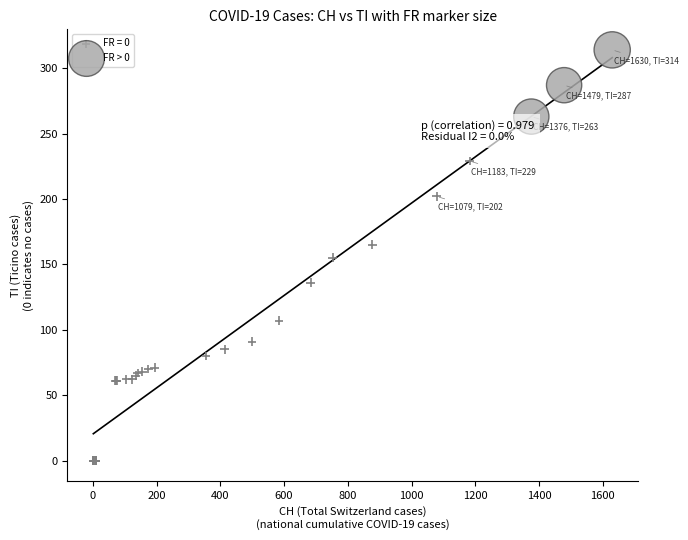

Which series contains the highest Y value?

FR > 0